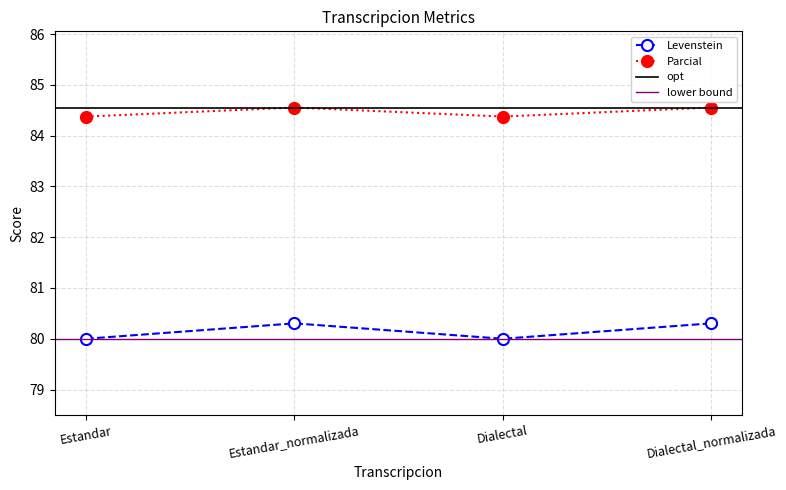

Is the value of Levenstein at Estandar_normalizada greater than the value of Parcial at Dialectal?

No